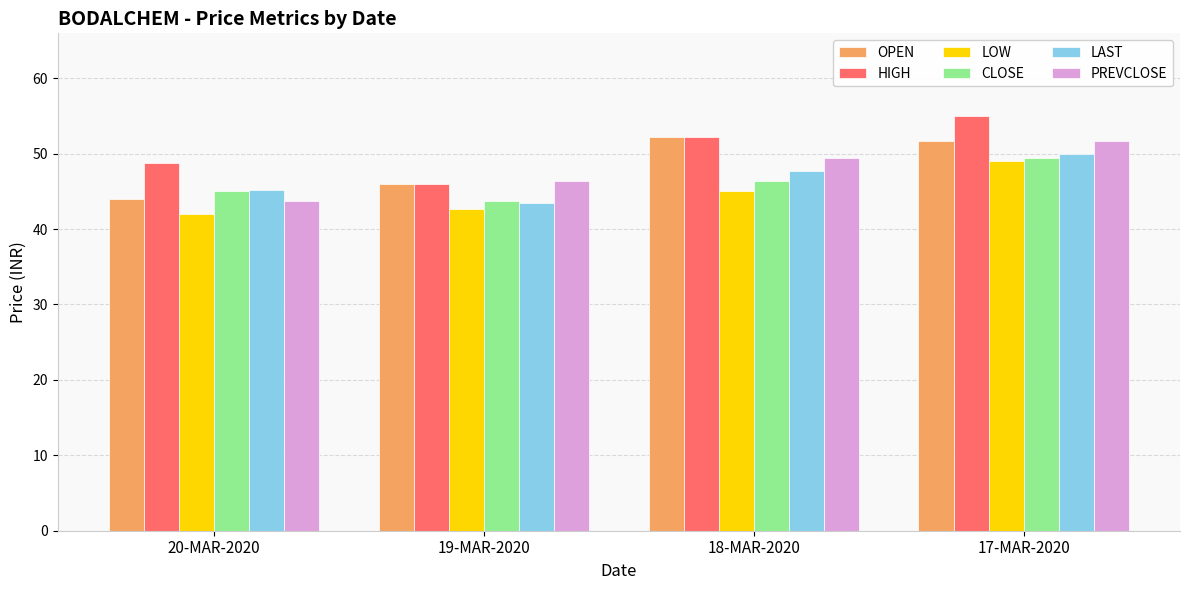

What is the difference between the PREVCLOSE values at 17-MAR-2020 and 18-MAR-2020?

2.3